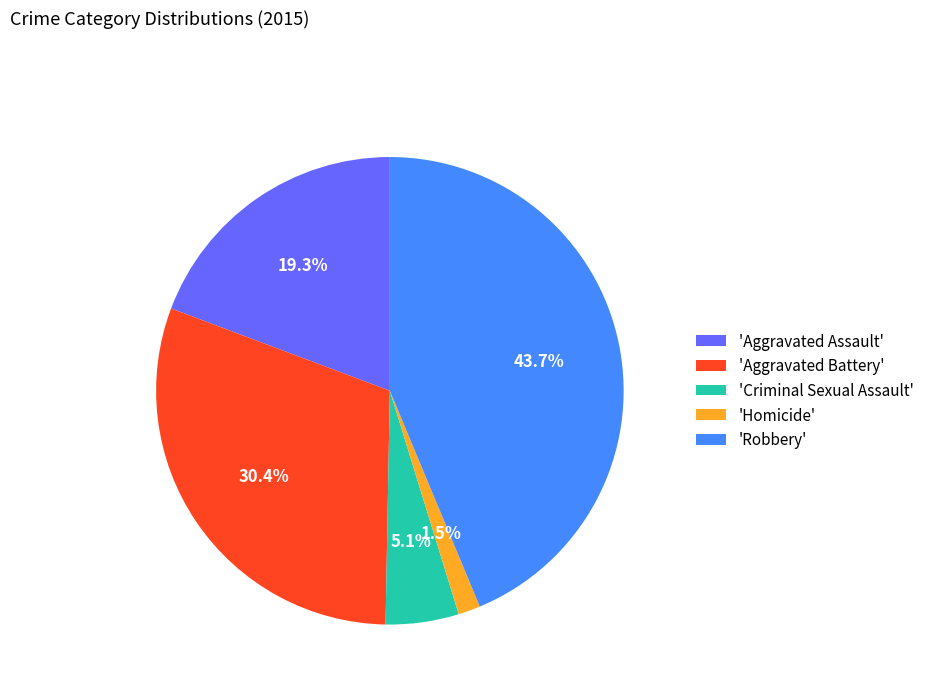

Does 'Homicide' represent more than half of the total?

No